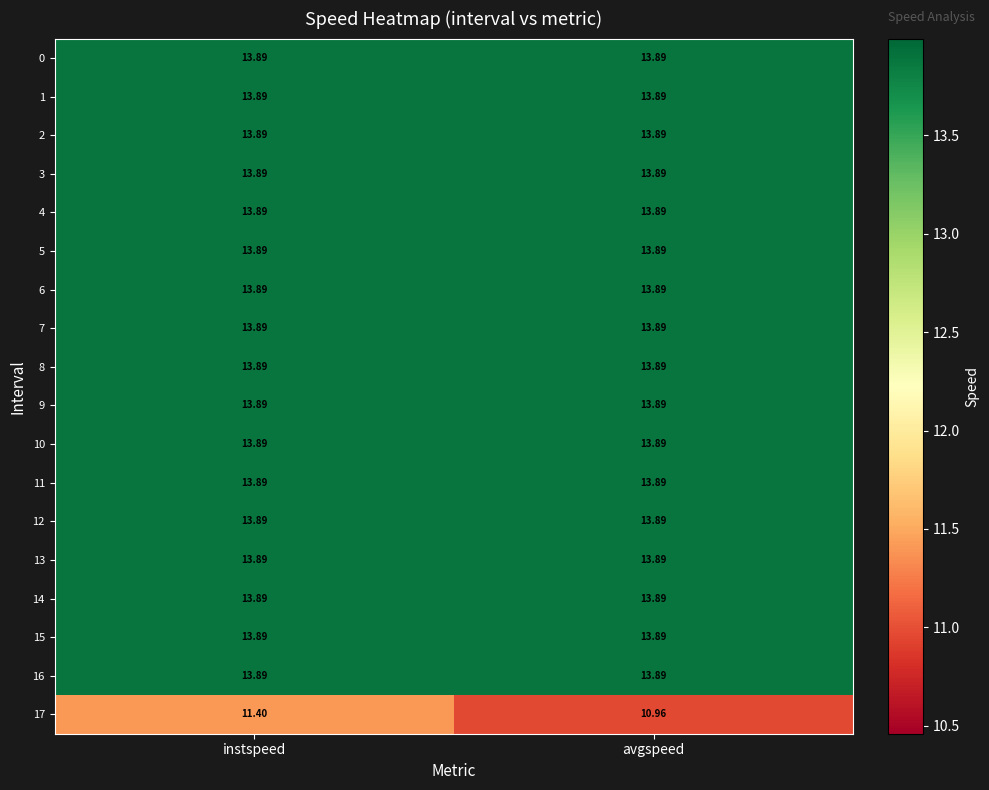

Which category has the lowest value in the 17 series?

avgspeed